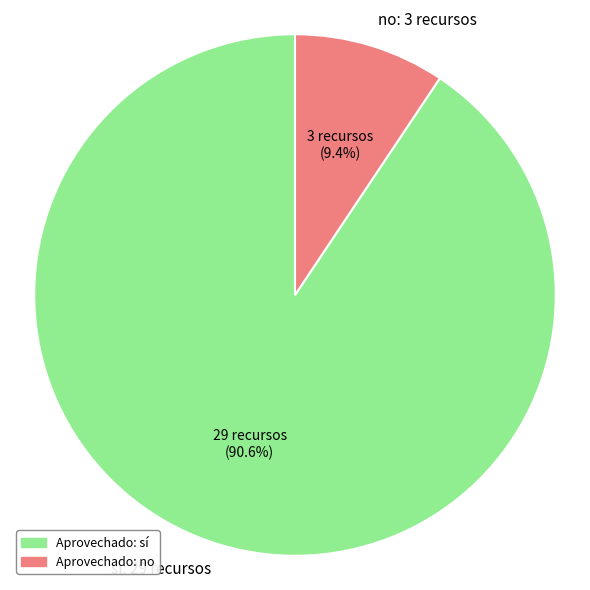

Count the number of slices in the pie.

2